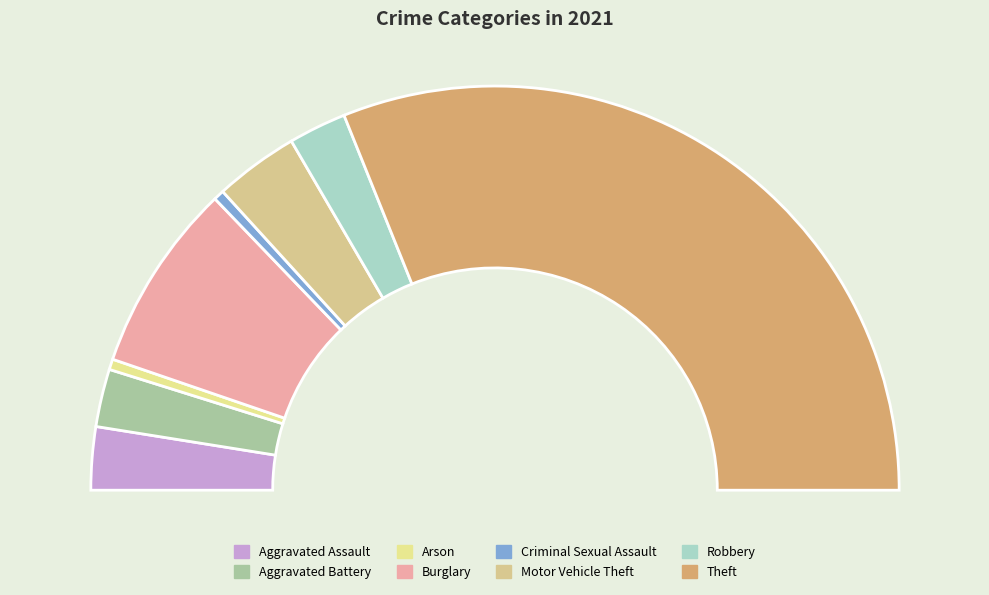

To the nearest percent, what is the difference between the largest and smallest slice percentages?

61%